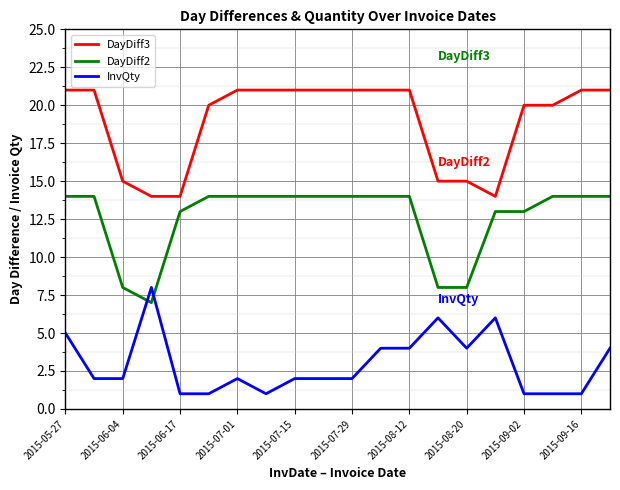

Count the DayDiff2 values in the range 13 to 14.

16